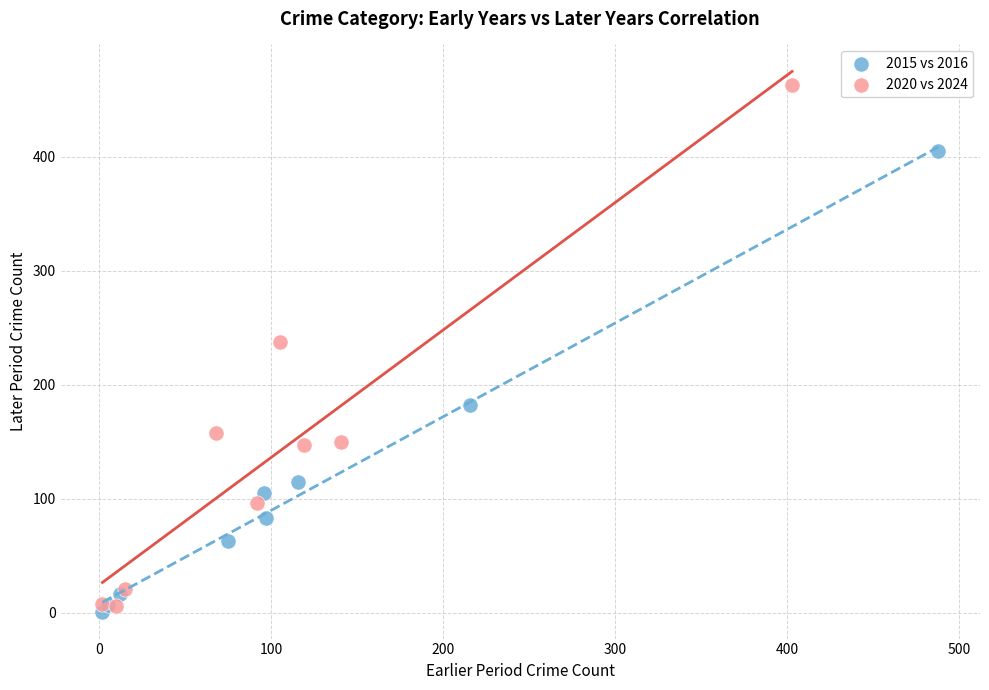

Which series reaches the minimum Y coordinate?

2015 vs 2016